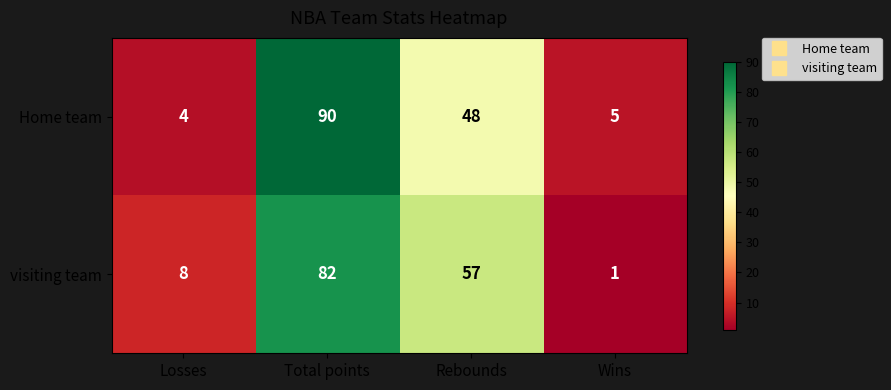

At how many categories does at least one series exceed 13?

2